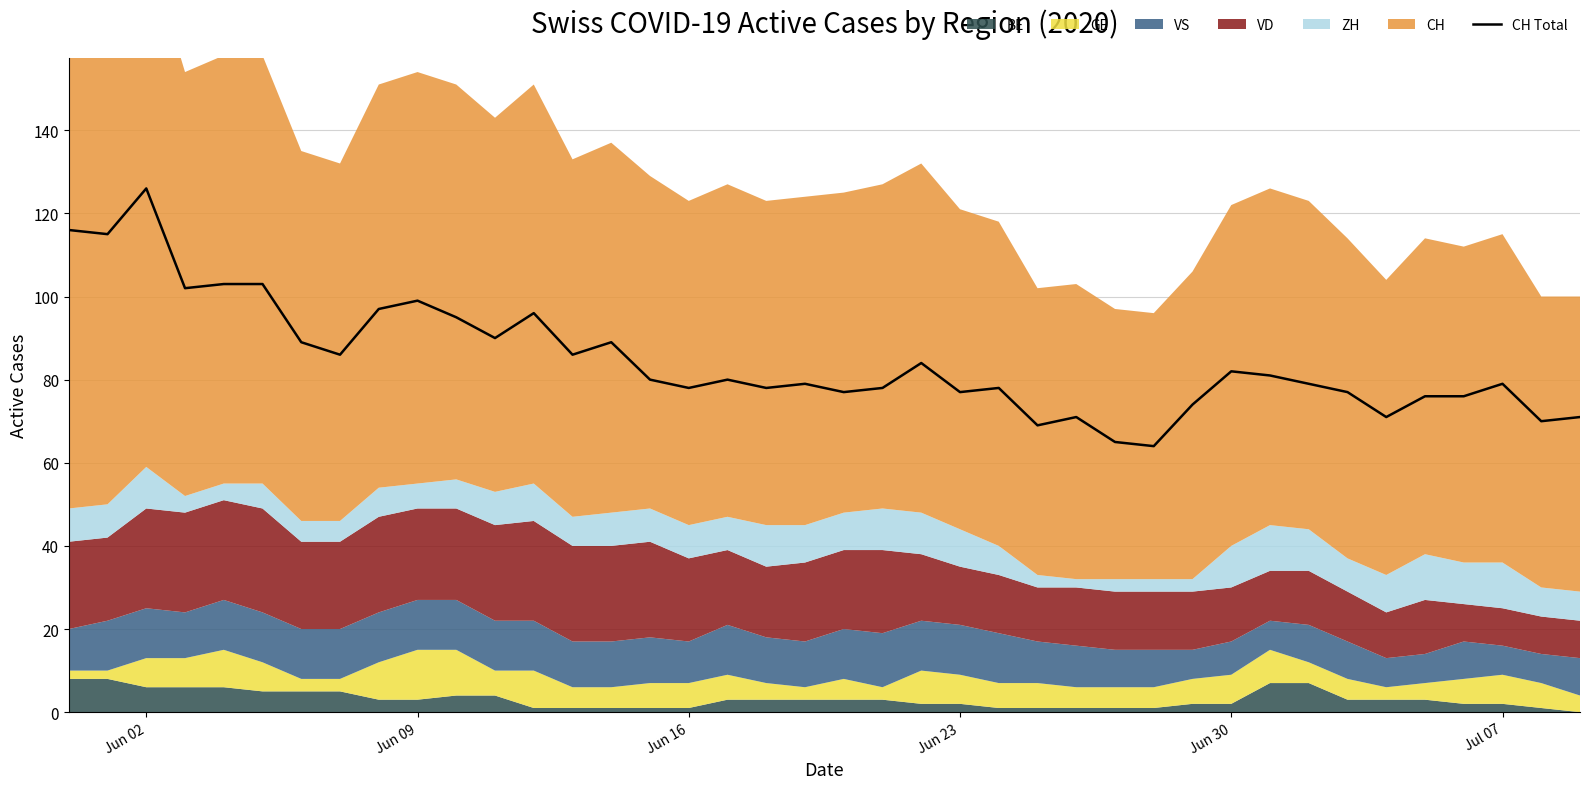

At which label does CH Total reach its peak?

Jun 02